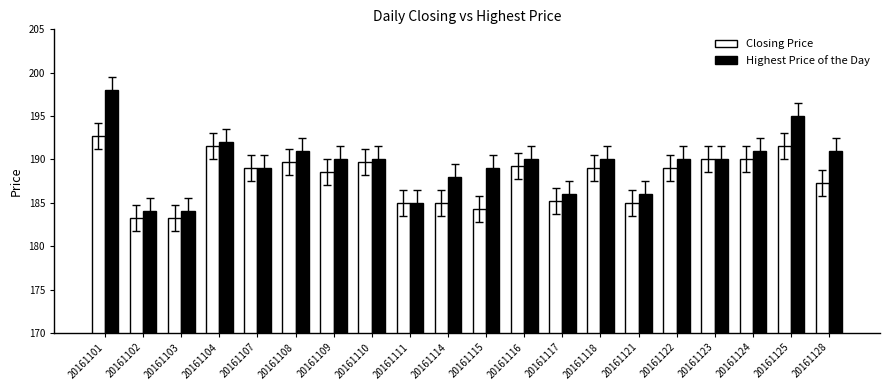

At which category is the sum across all series the highest?

20161101